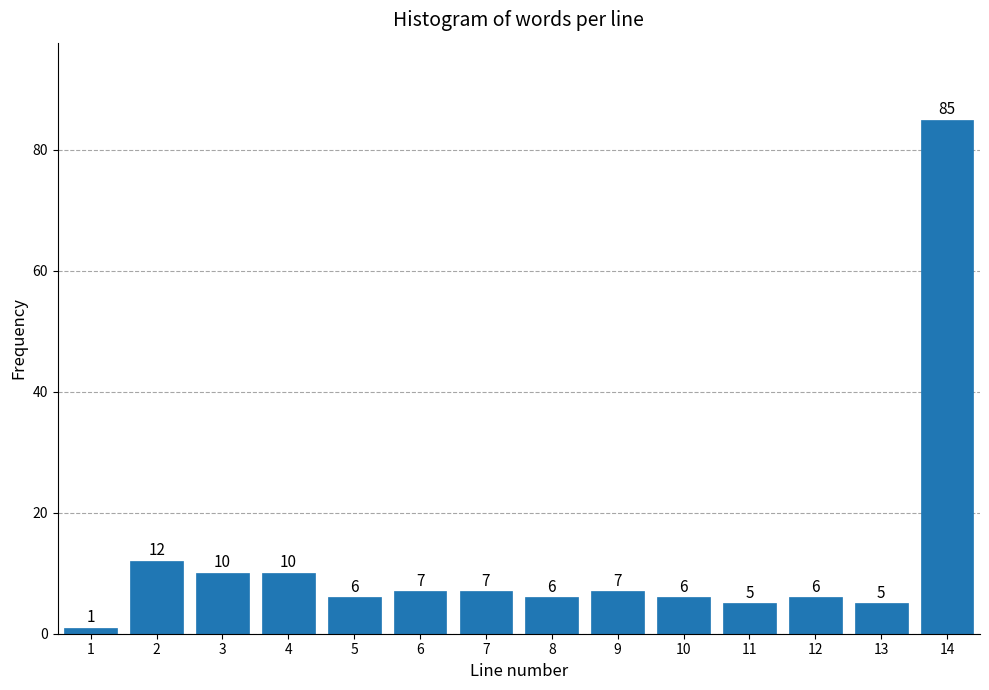

Reading right to left, list all the values displayed in this chart.

85	5	6	5	6	7	6	7	7	6	10	10	12	1